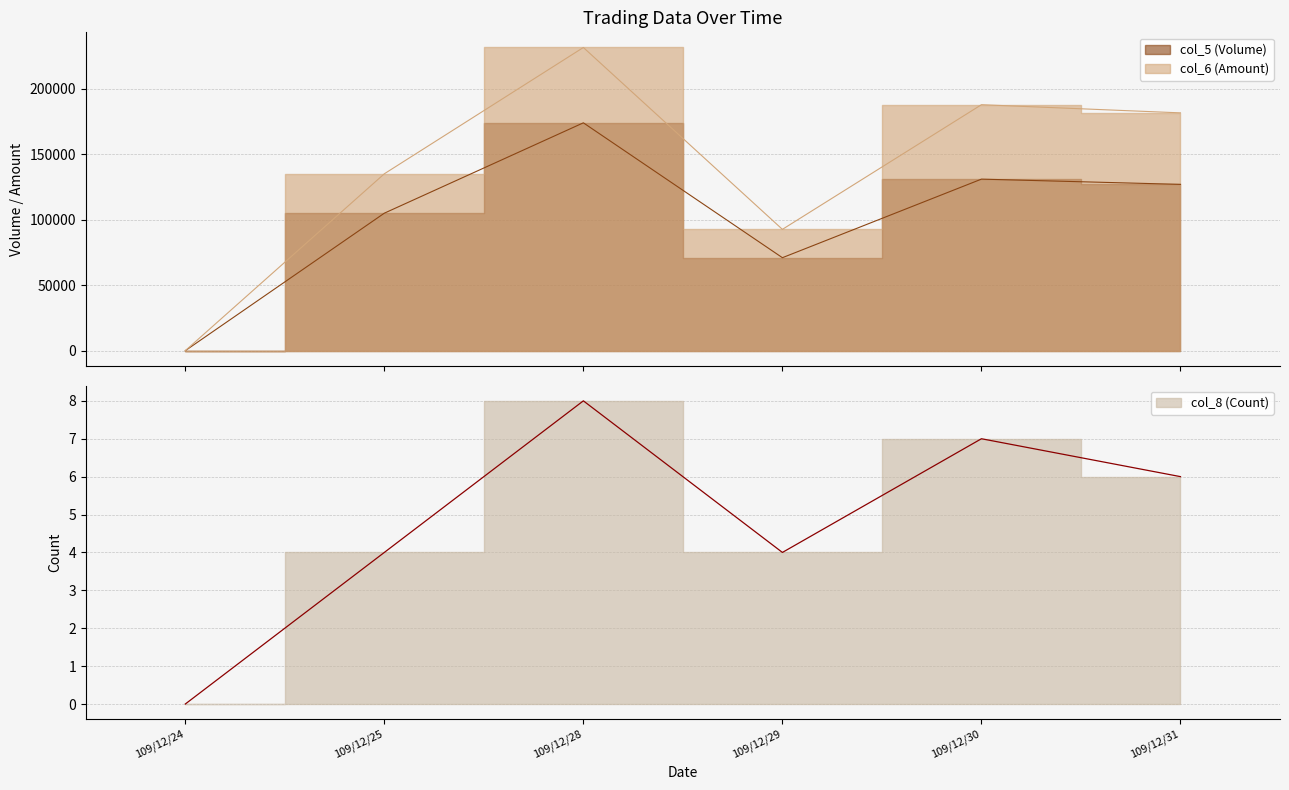

Which series has the largest total across all categories?

col_6 (Amount)